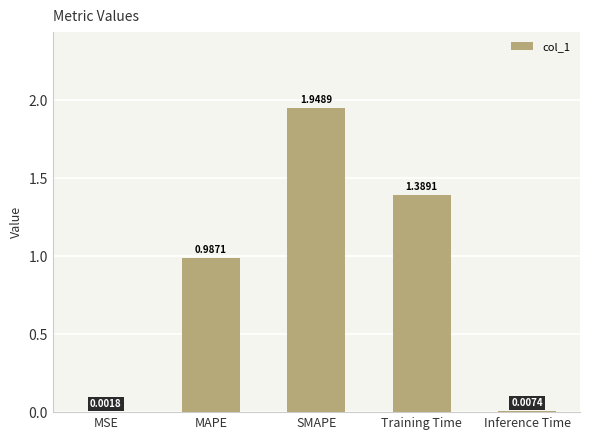

Are the bars horizontal?

No